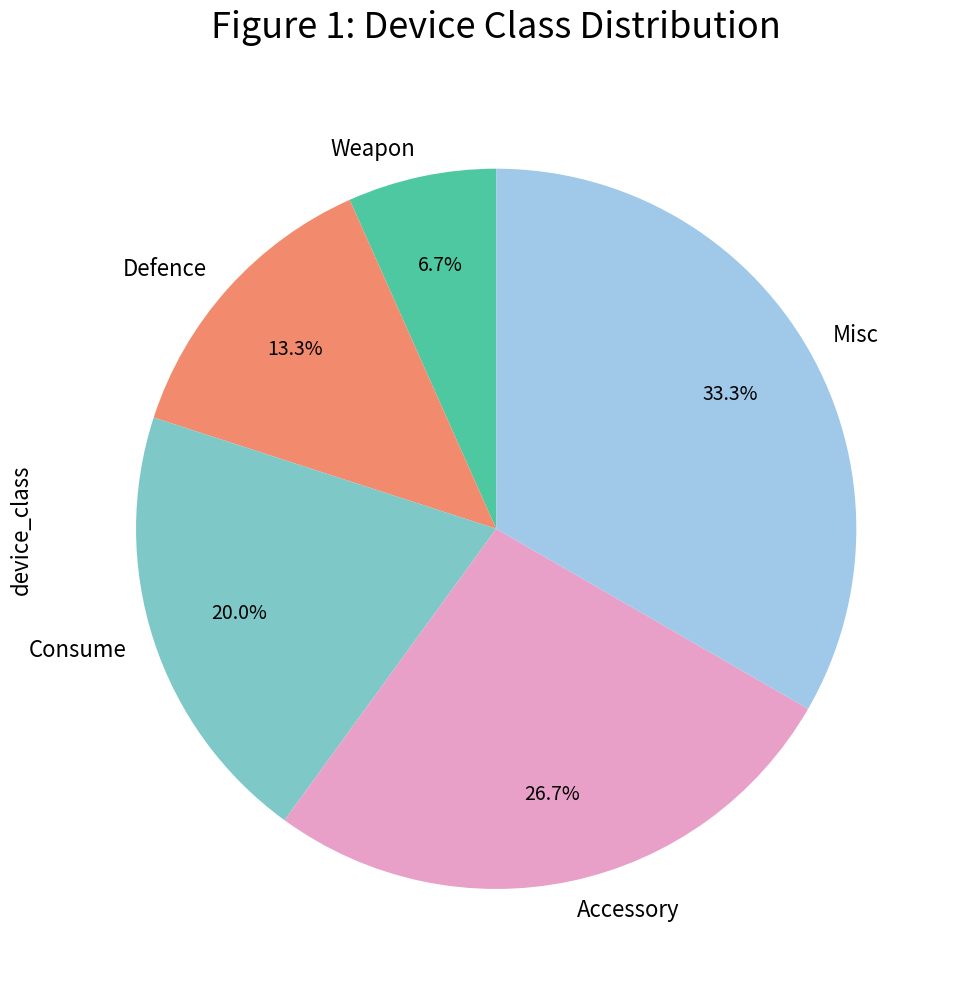

Approximately how many times larger is the value at Consume compared to Defence?

1.5